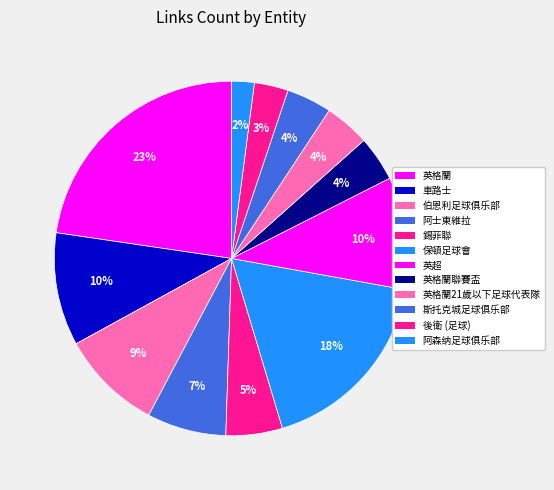

True or false: 保頓足球會 accounts for 8% of the total.

False